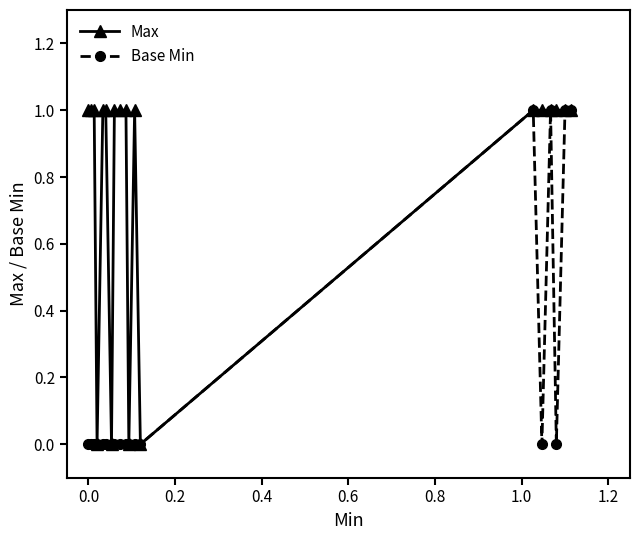

At which category does Base Min reach its first local valley?

14